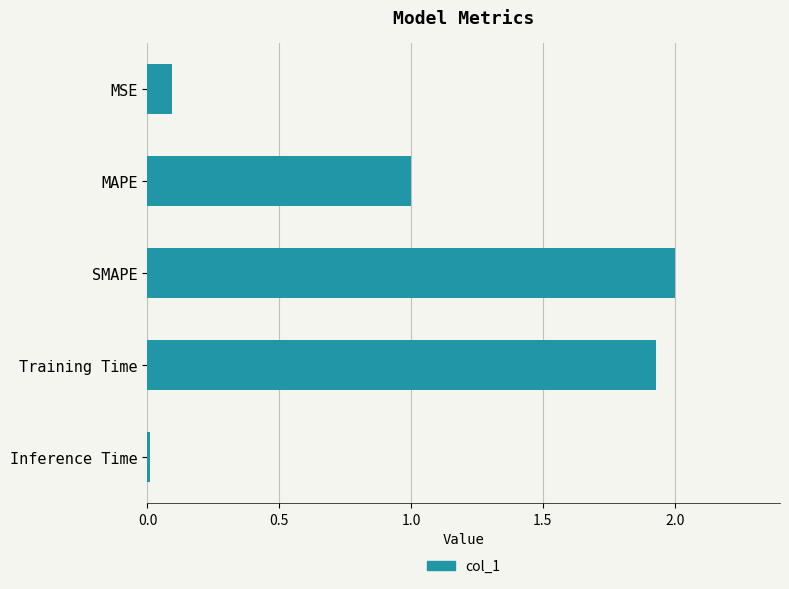

What is the average value?

1.0